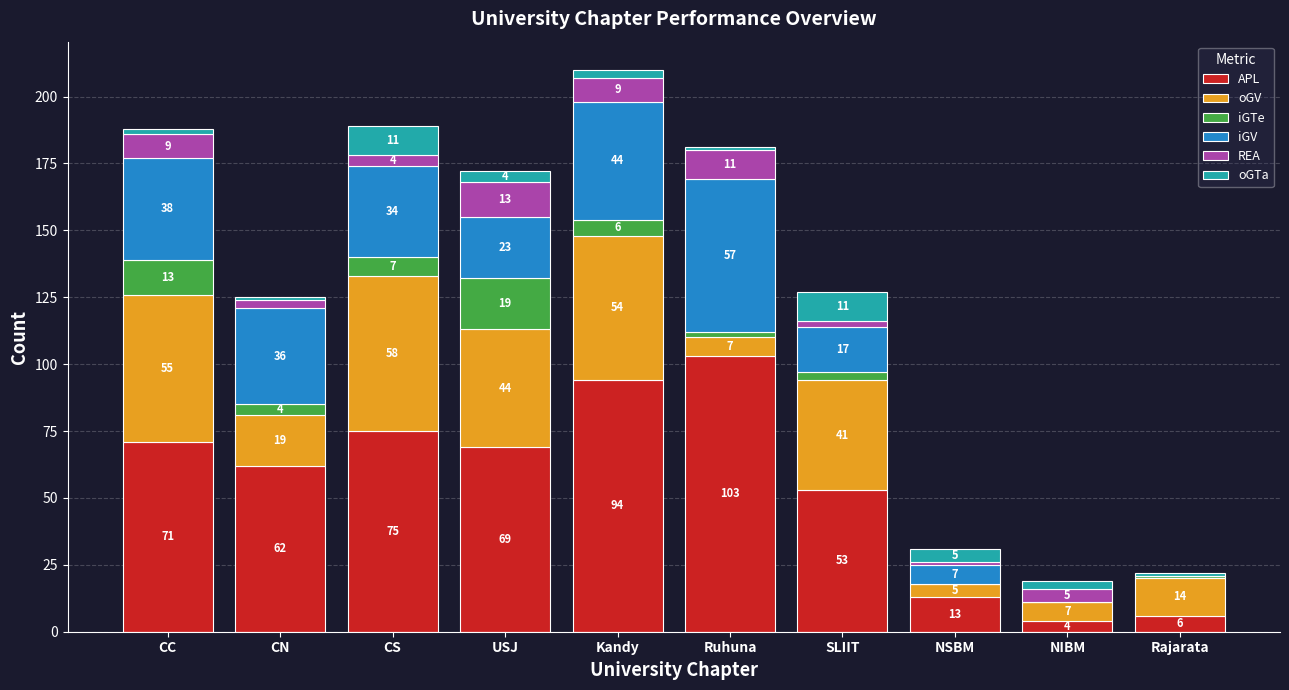

How many data points does each series have?

10